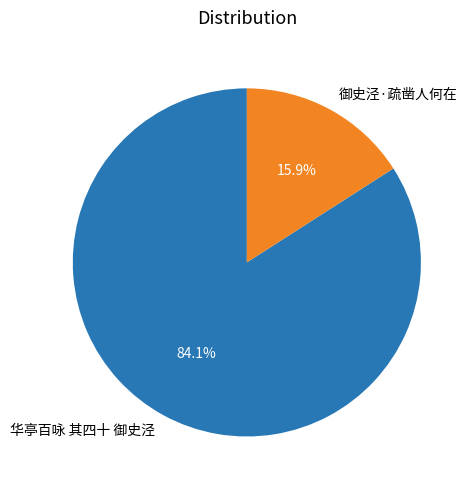

Between 御史泾·疏凿人何在 and 华亭百咏 其四十 御史泾, which is larger?

华亭百咏 其四十 御史泾